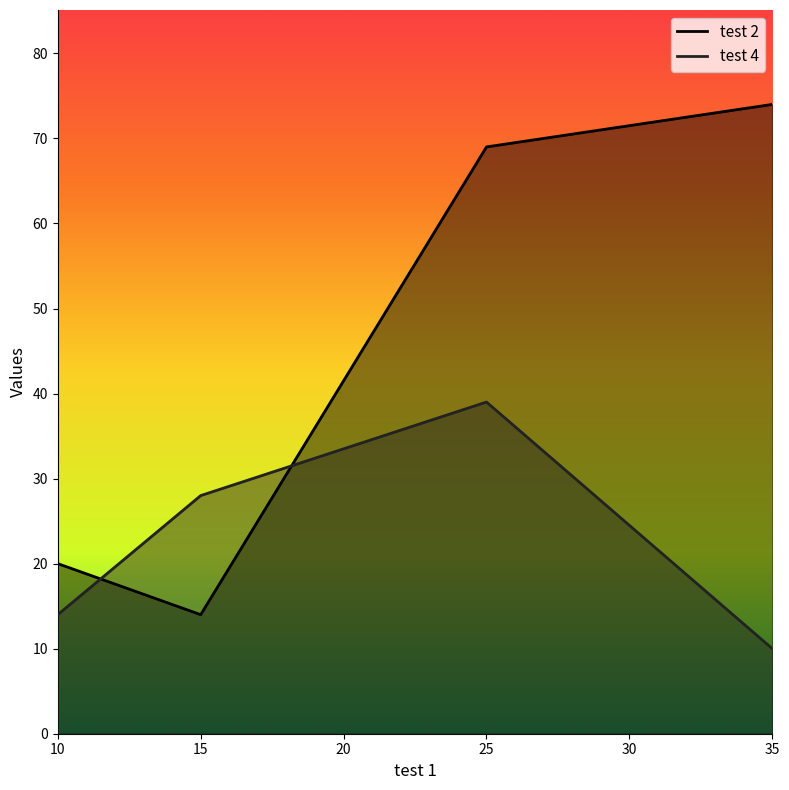

At 10, list the series in order from largest to smallest.

test 2, test 4